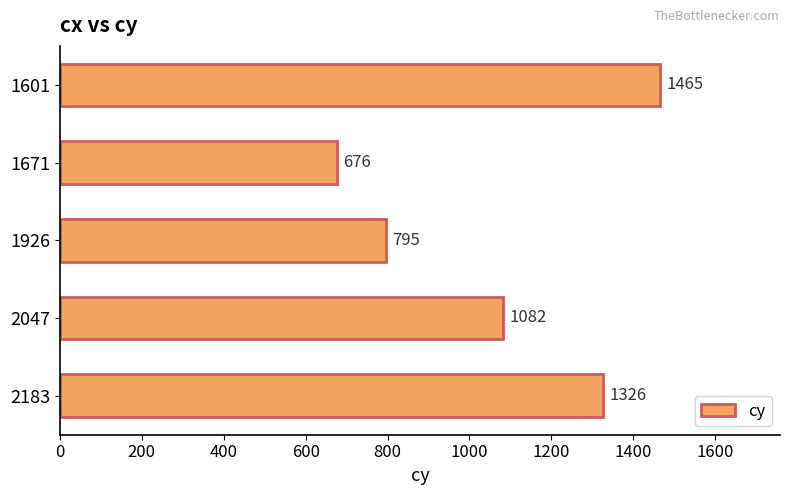

Is it true that the value at 2047 is 224?

False